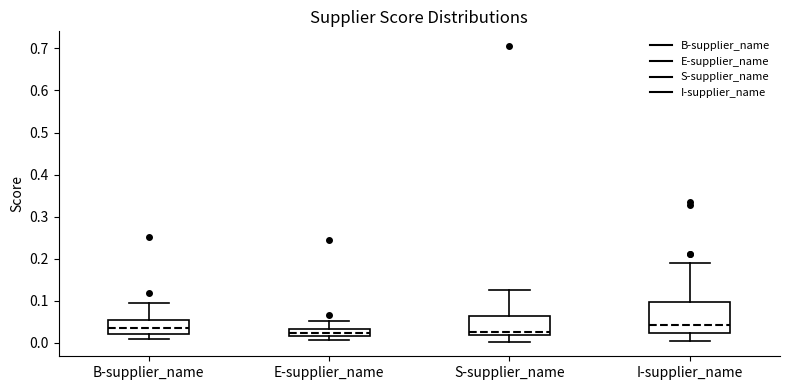

Where does the median line of the box for I-supplier_name sit on the y-axis? The values are not printed on the chart, so give them approximately, as read against the axis.

0.04